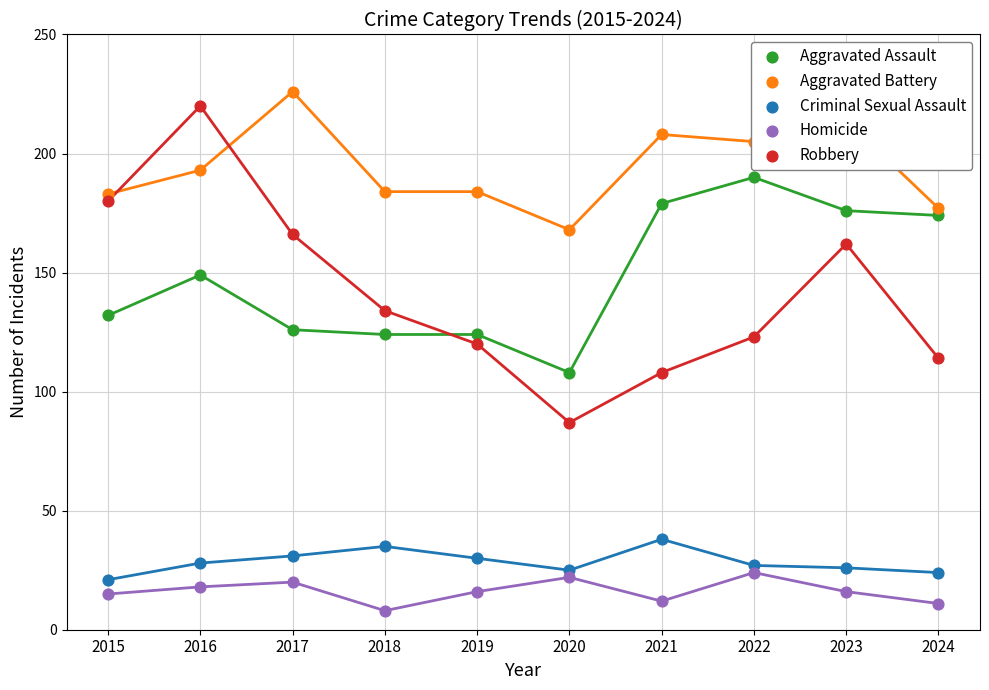

What are all the series names shown in the legend?

Aggravated Assault, Aggravated Battery, Criminal Sexual Assault, Homicide, Robbery